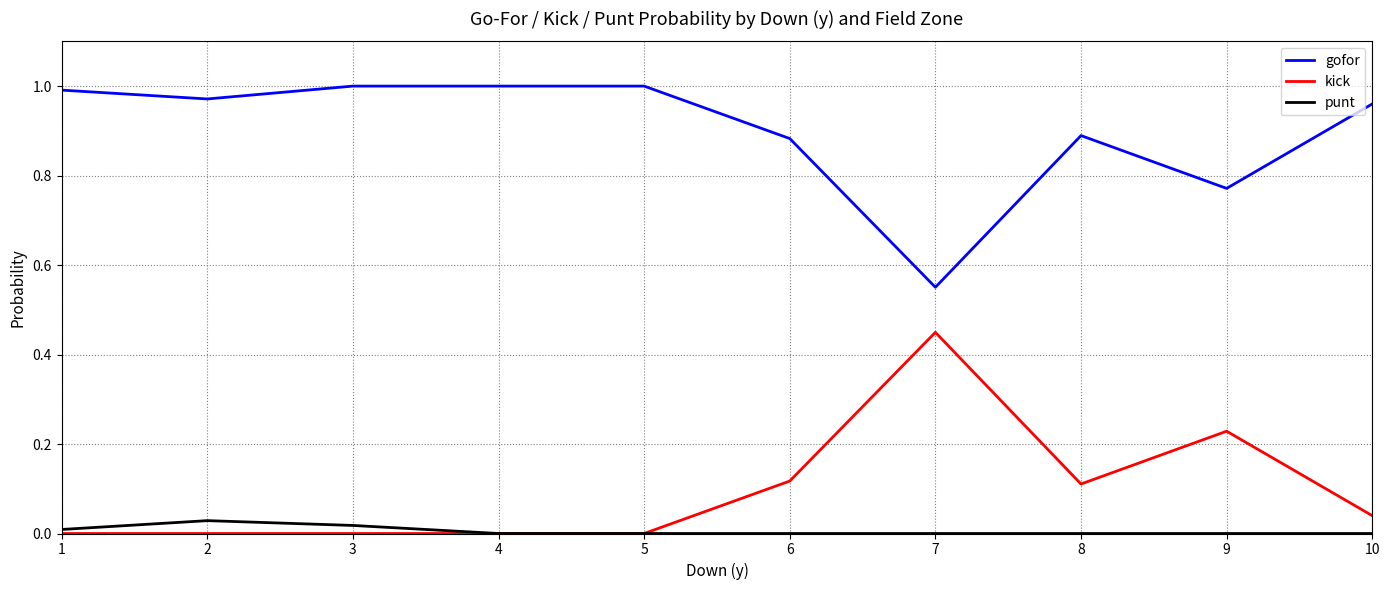

List the series in order of their peak value, lowest first.

punt, kick, gofor